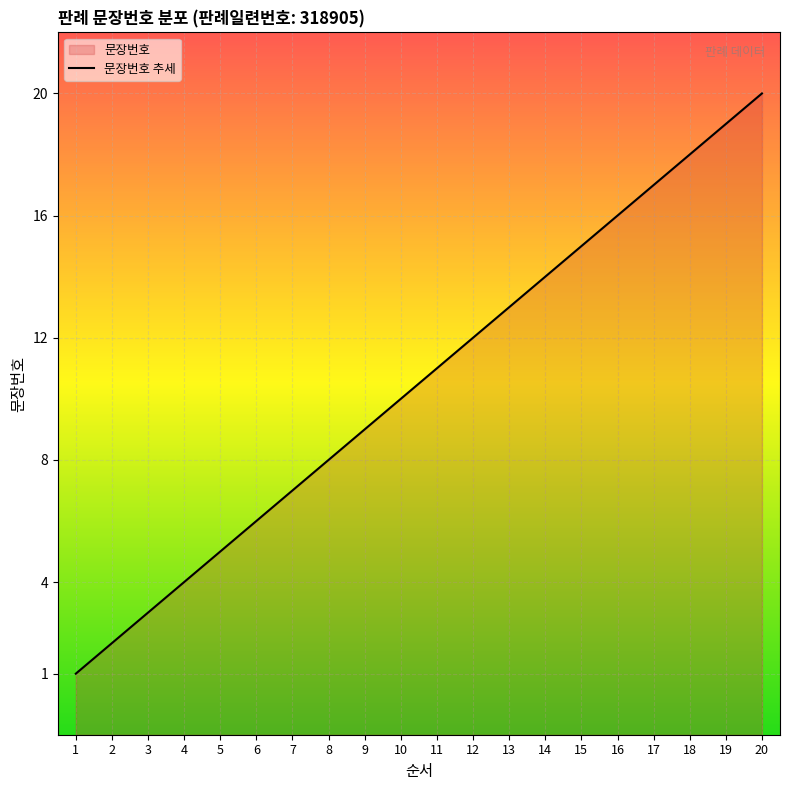

List the labels in order of value, smallest first.

1, 2, 3, 4, 5, 6, 7, 8, 9, 10, 11, 12, 13, 14, 15, 16, 17, 18, 19, 20